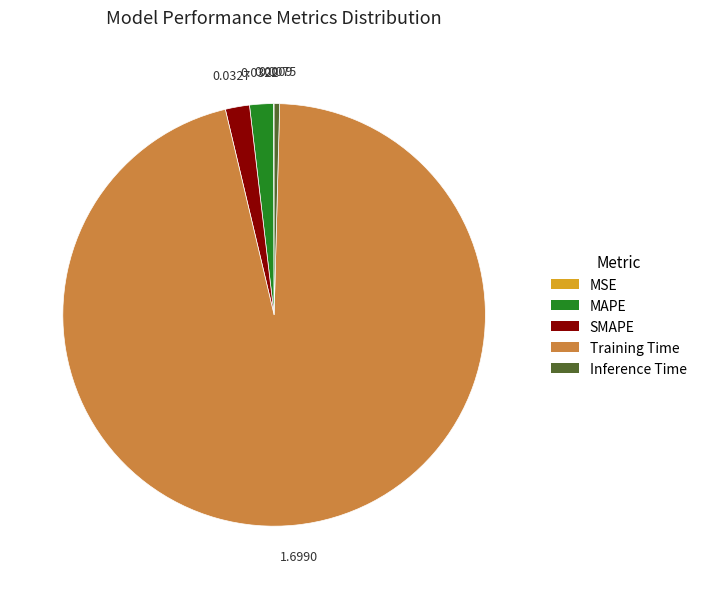

Between Training Time and MAPE, which is larger?

Training Time